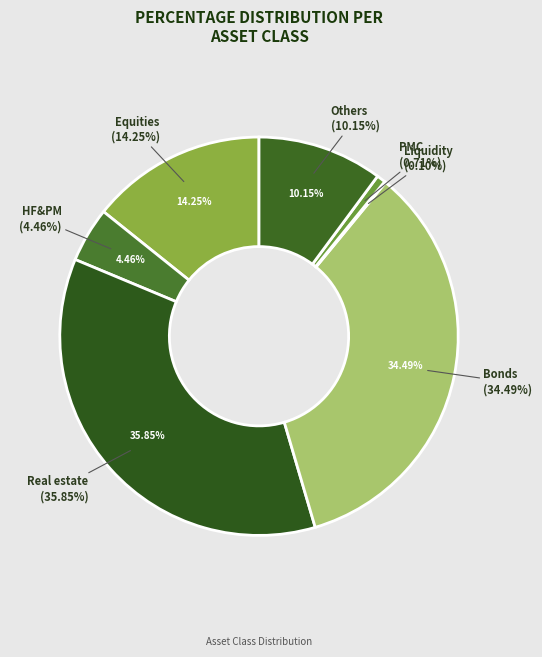

Do Others and Bonds together represent more than half of the pie?

No